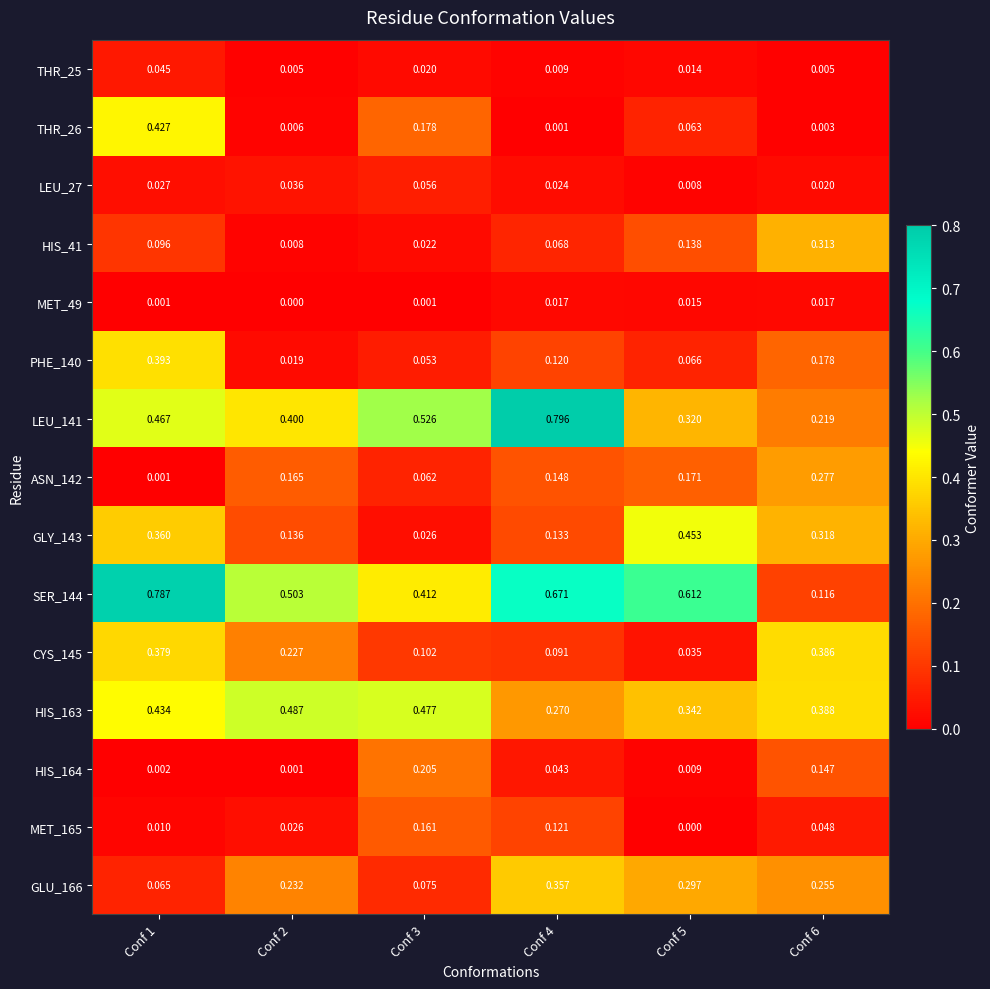

Is the value of MET_49 at Conf 4 greater than the value of SER_144 at Conf 3?

No